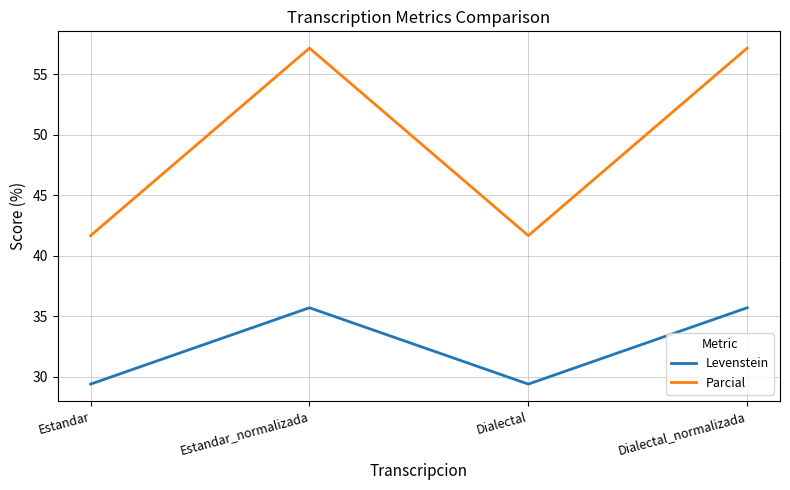

Reading left to right, extract all data points from this chart.

Levenstein: Estandar=29.4	Estandar_normalizada=35.7	Dialectal=29.4	Dialectal_normalizada=35.7
Parcial: Estandar=41.7	Estandar_normalizada=57.1	Dialectal=41.7	Dialectal_normalizada=57.1